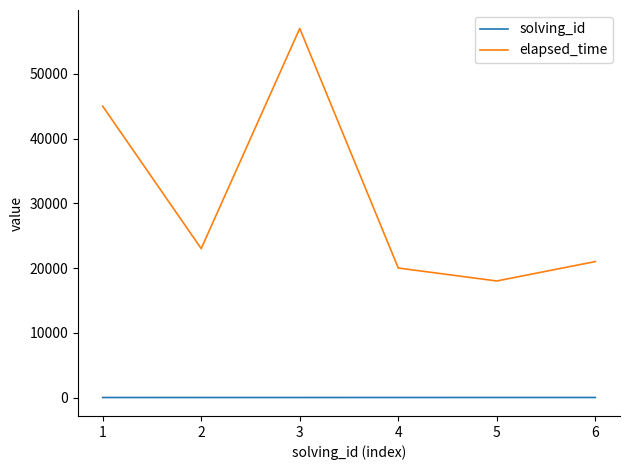

True or false: solving_id and elapsed_time intersect in this chart.

False